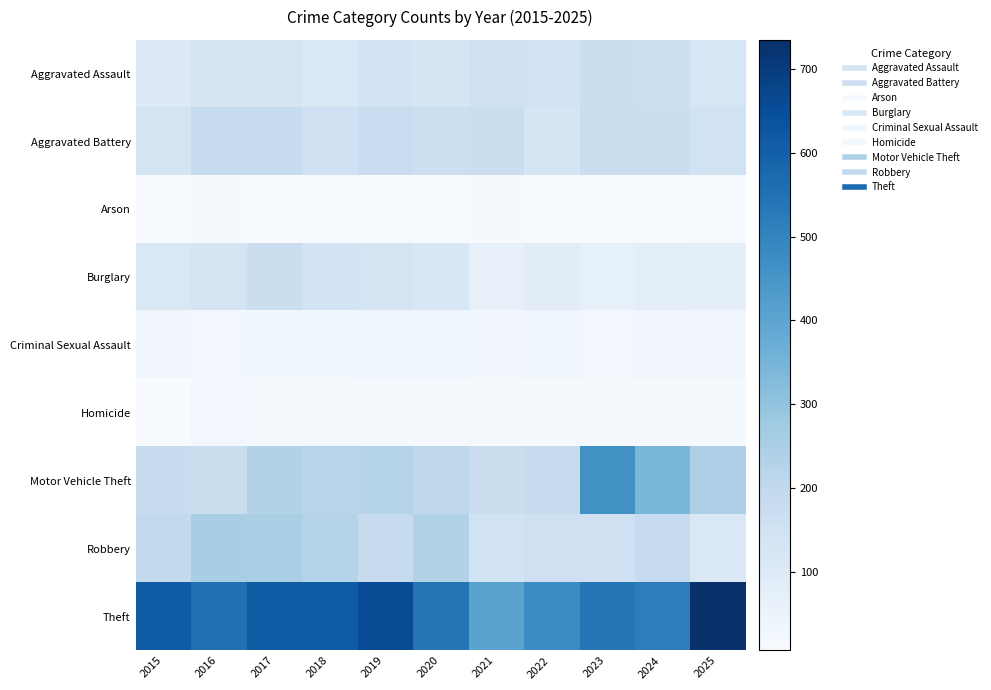

What is the greatest value displayed?

735